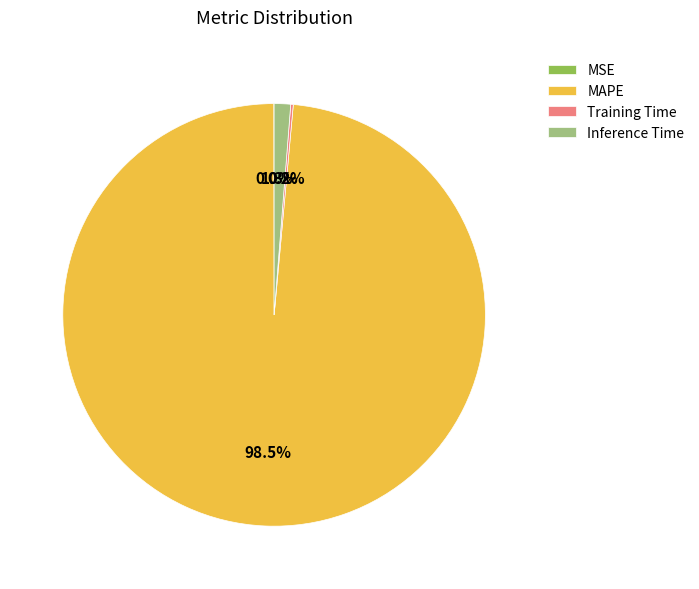

Which slice is the largest?

MAPE